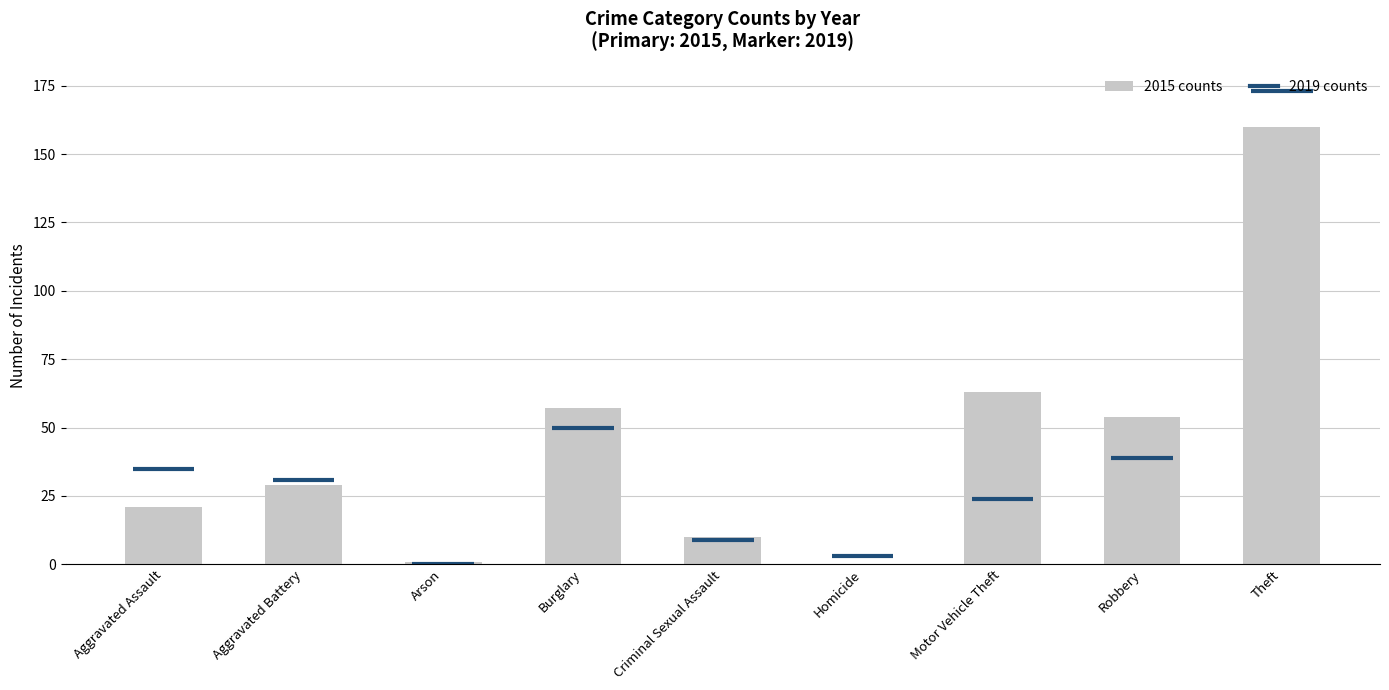

What is the change in value from Aggravated Assault to Aggravated Battery?

+8